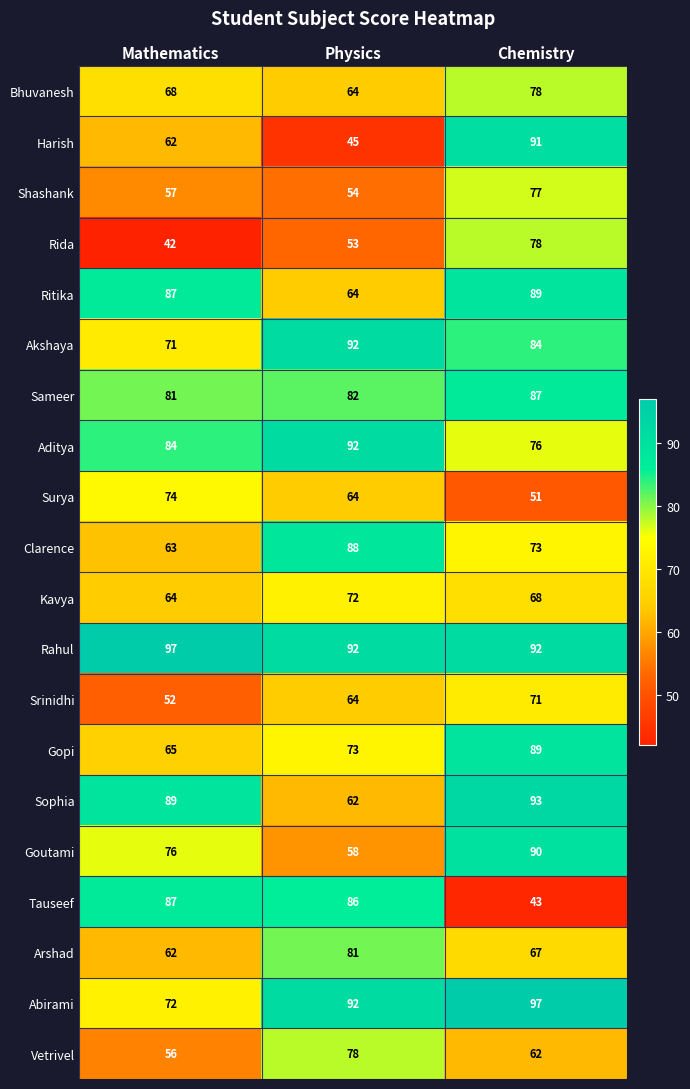

Where is Abirami nearest to the value 84?

Physics